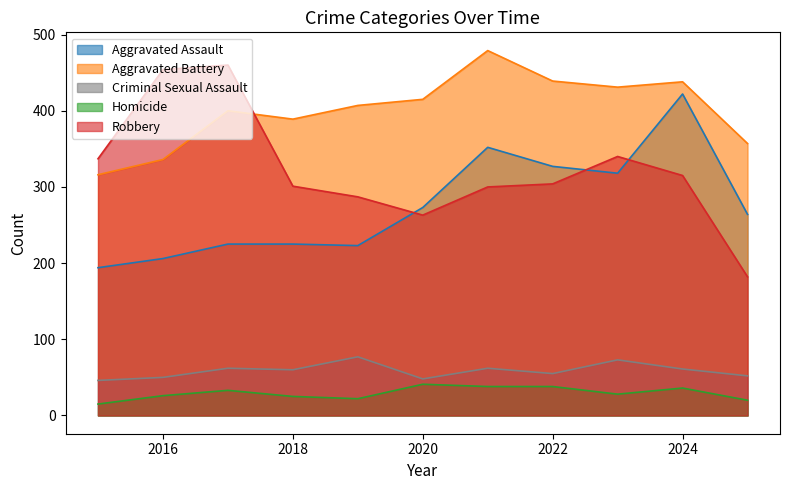

Does the chart have visible grid lines?

No